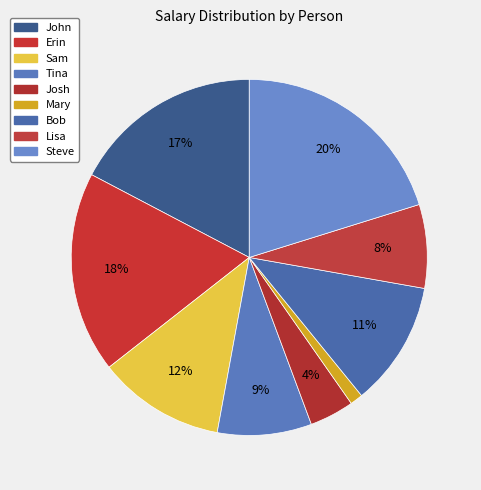

Between Tina and Steve, which is larger?

Steve